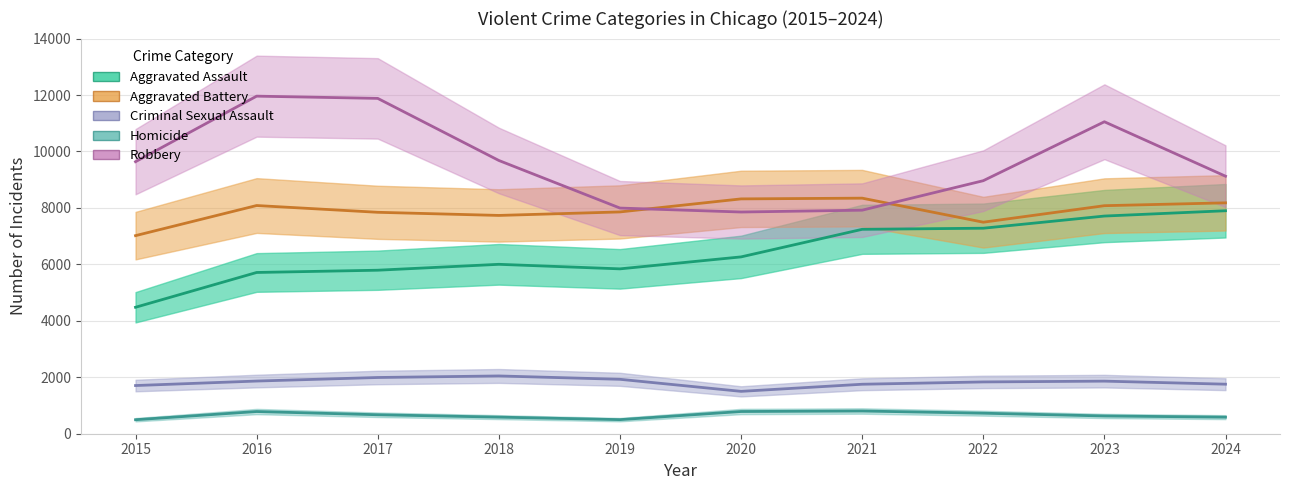

At how many categories does at least one series exceed 3662?

10